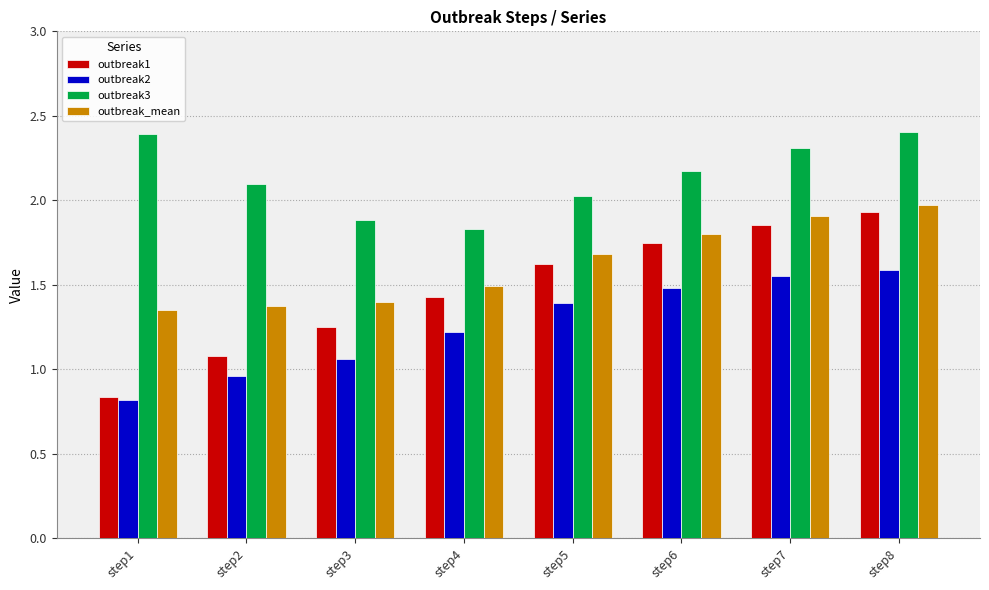

What is the difference between the outbreak_mean values at step8 and step5?

0.3